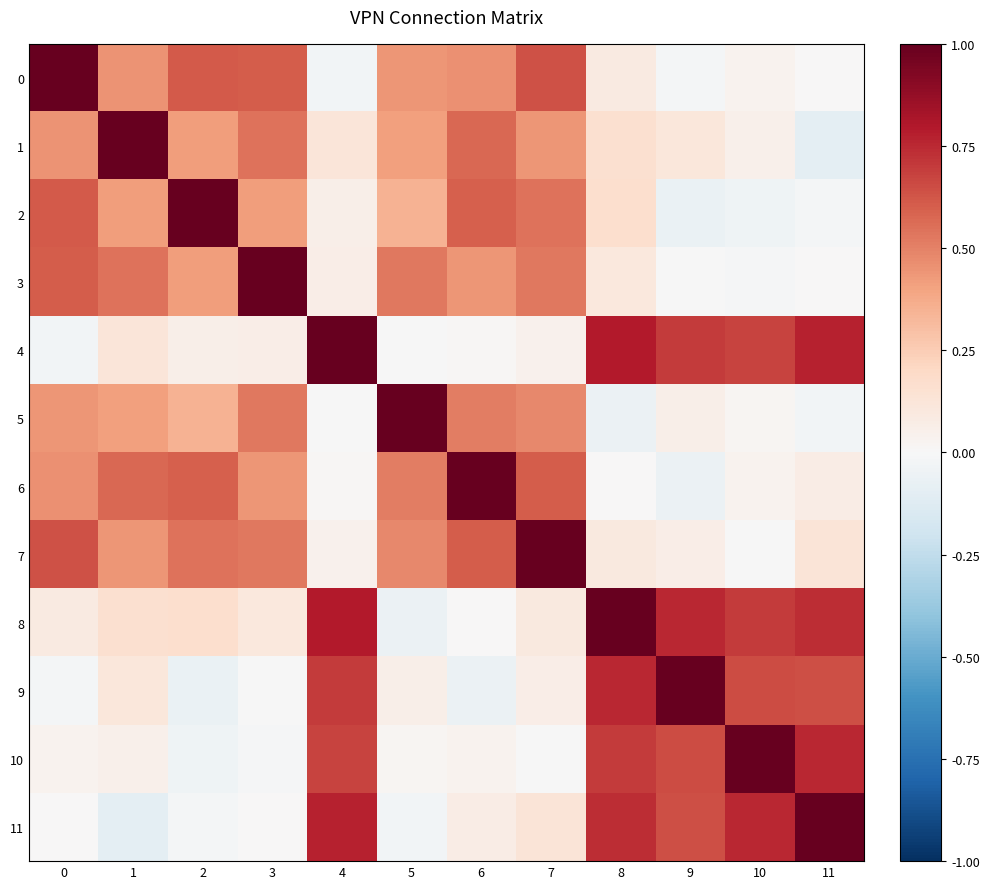

Reading left to right, list all the values displayed in this chart.

row_0: 0=1.0	1=0.4	2=0.6	3=0.6	4=-0.0	5=0.4	6=0.5	7=0.6	8=0.1	9=-0.0	10=0.0	11=0.0
row_1: 0=0.4	1=1.0	2=0.4	3=0.5	4=0.1	5=0.4	6=0.6	7=0.4	8=0.2	9=0.1	10=0.1	11=-0.1
row_2: 0=0.6	1=0.4	2=1.0	3=0.4	4=0.1	5=0.4	6=0.6	7=0.5	8=0.2	9=-0.1	10=-0.0	11=-0.0
row_3: 0=0.6	1=0.5	2=0.4	3=1.0	4=0.1	5=0.5	6=0.4	7=0.5	8=0.1	9=-0.0	10=-0.0	11=0.0
row_4: 0=-0.0	1=0.1	2=0.1	3=0.1	4=1.0	5=-0.0	6=0.0	7=0.0	8=0.8	9=0.7	10=0.7	11=0.8
row_5: 0=0.4	1=0.4	2=0.4	3=0.5	4=-0.0	5=1.0	6=0.5	7=0.5	8=-0.1	9=0.1	10=0.0	11=-0.0
row_6: 0=0.5	1=0.6	2=0.6	3=0.4	4=0.0	5=0.5	6=1.0	7=0.6	8=0.0	9=-0.1	10=0.0	11=0.1
row_7: 0=0.6	1=0.4	2=0.5	3=0.5	4=0.0	5=0.5	6=0.6	7=1.0	8=0.1	9=0.1	10=-0.0	11=0.1
row_8: 0=0.1	1=0.2	2=0.2	3=0.1	4=0.8	5=-0.1	6=0.0	7=0.1	8=1.0	9=0.8	10=0.7	11=0.7
row_9: 0=-0.0	1=0.1	2=-0.1	3=-0.0	4=0.7	5=0.1	6=-0.1	7=0.1	8=0.8	9=1.0	10=0.7	11=0.6
row_10: 0=0.0	1=0.1	2=-0.0	3=-0.0	4=0.7	5=0.0	6=0.0	7=-0.0	8=0.7	9=0.7	10=1.0	11=0.8
row_11: 0=0.0	1=-0.1	2=-0.0	3=0.0	4=0.8	5=-0.0	6=0.1	7=0.1	8=0.7	9=0.6	10=0.8	11=1.0